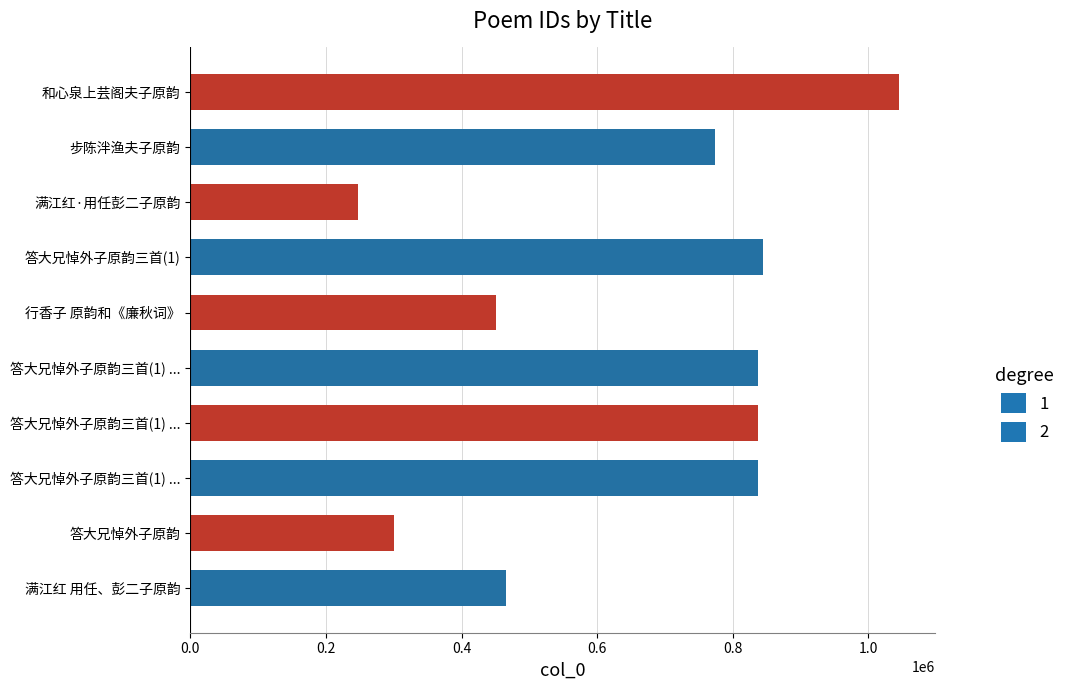

What is the difference between the second highest and second lowest values?

543521